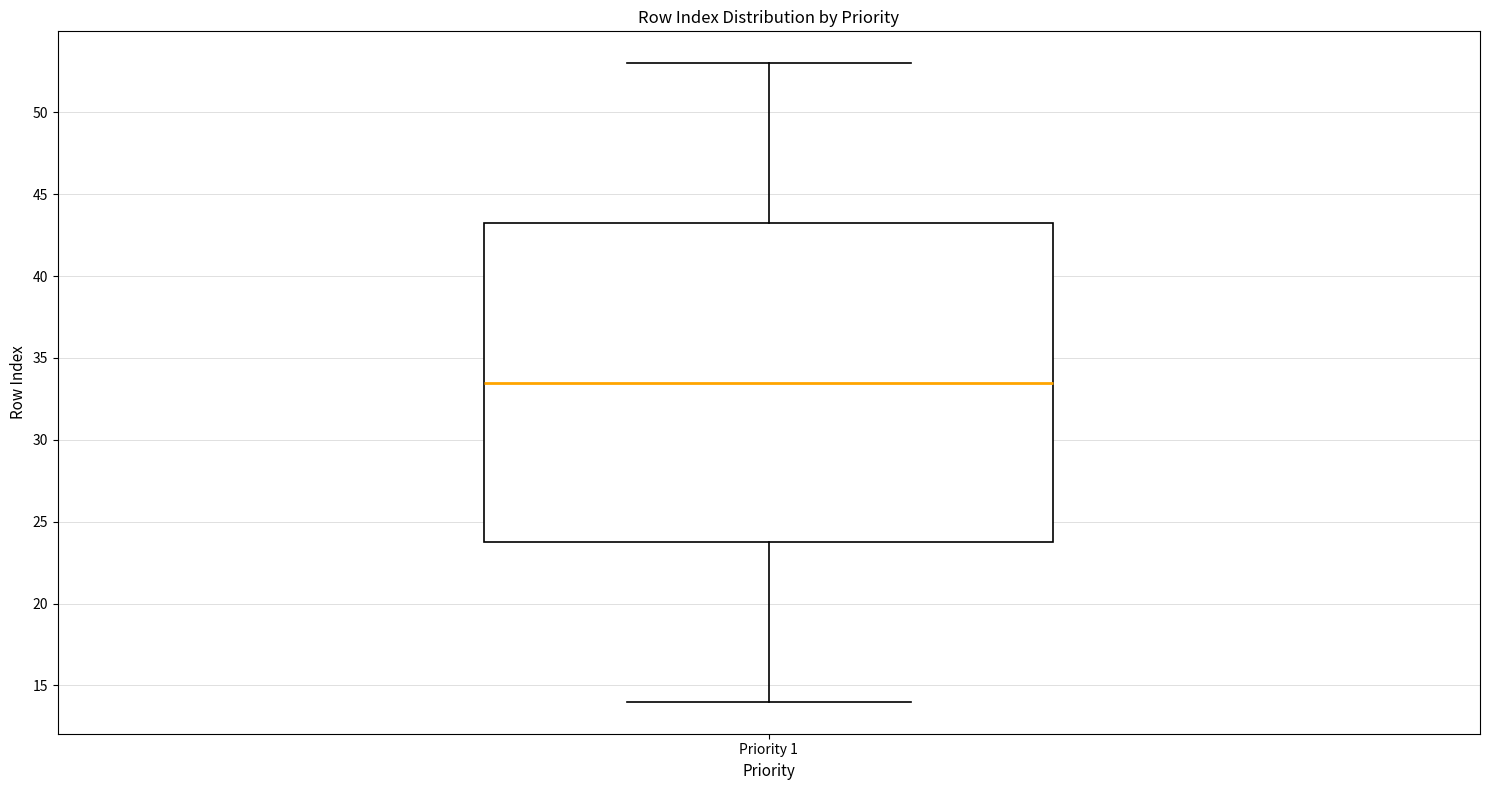

Where does the upper whisker of the box for Priority 1 end on the y-axis? The values are not printed on the chart, so give them approximately, as read against the axis.

53.0